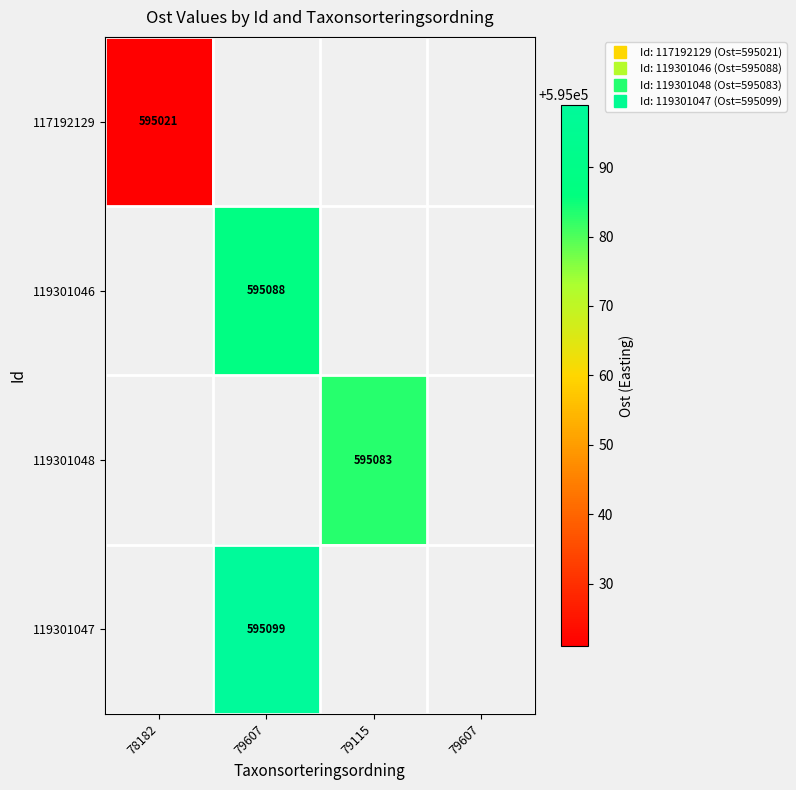

At which category does the chart reach its minimum across all series?

78182